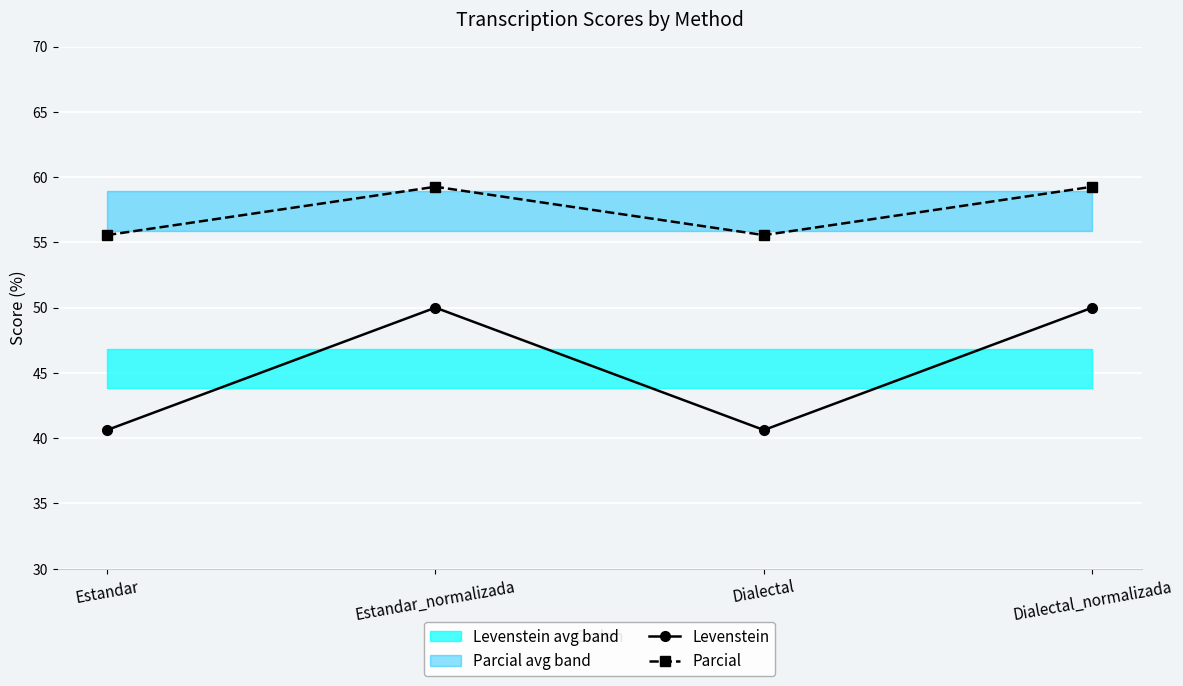

Which series changed the most between Estandar_normalizada and Dialectal_normalizada?

Levenstein